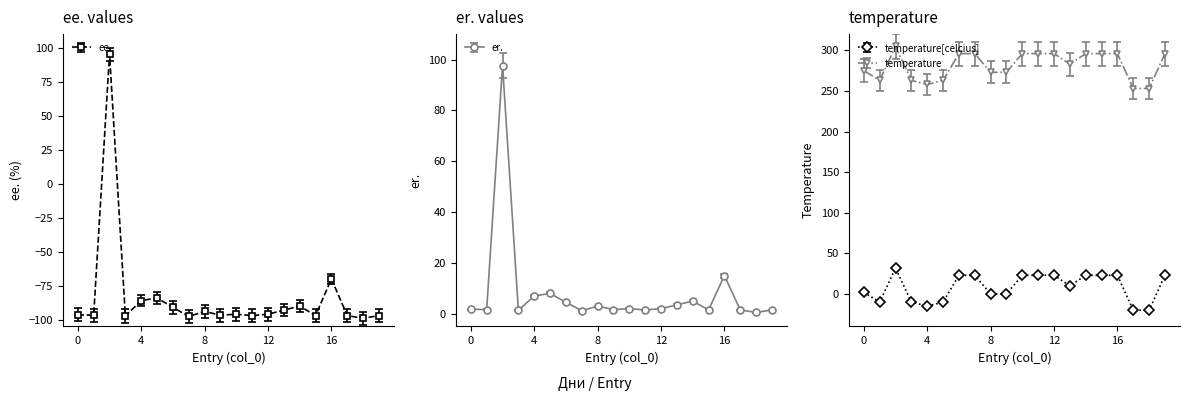

Which series has the widest spread of values?

er.